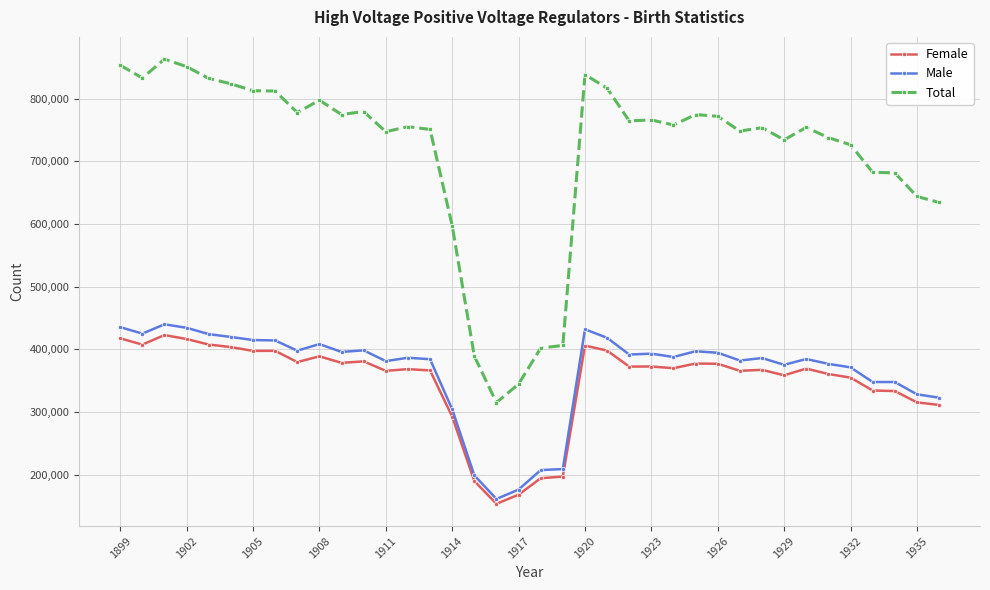

What is the value of the Male point at the 6th from the left?

419836